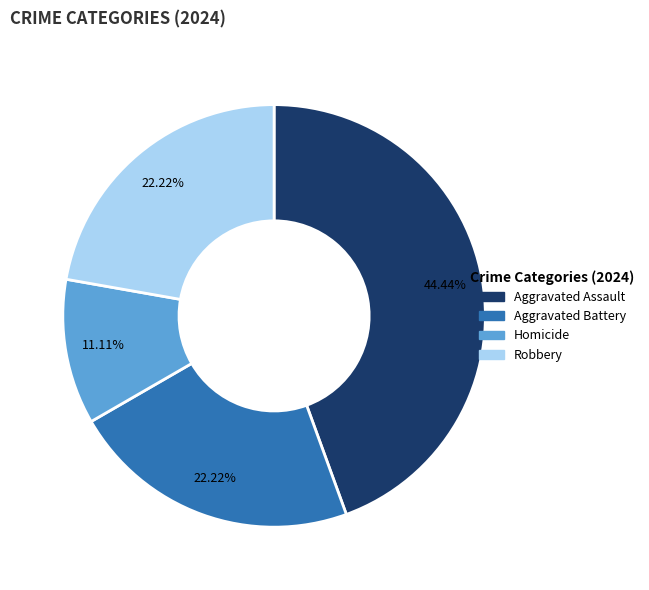

Is there any slice that represents more than half of the pie?

No